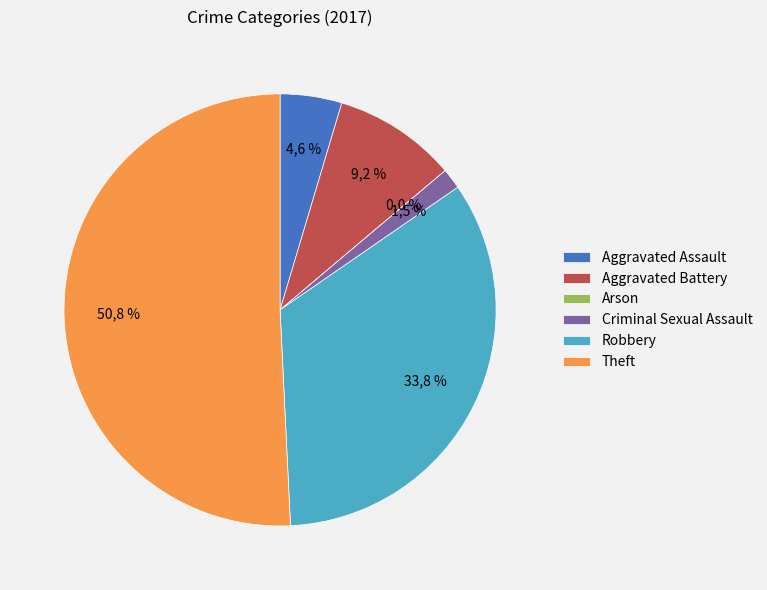

Rank the categories by value from highest to lowest.

Theft, Robbery, Aggravated Battery, Aggravated Assault, Criminal Sexual Assault, Arson